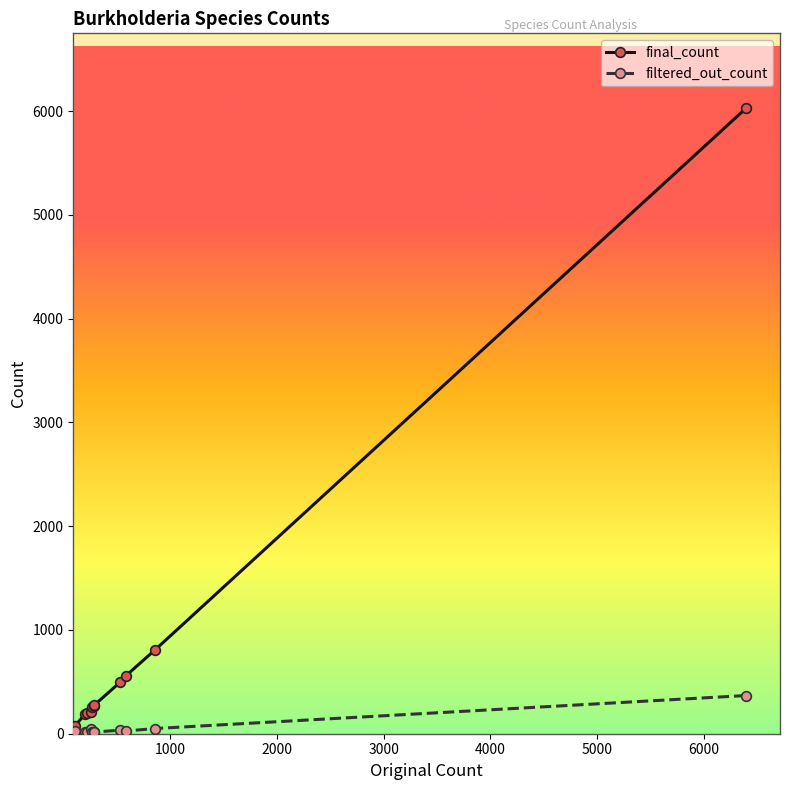

Reading left to right, what are all the values shown in this chart?

final_count: 77	187	204	209	255	271	274	494	556	808	6027
filtered_out_count: 31	14	14	47	15	13	16	34	26	50	368